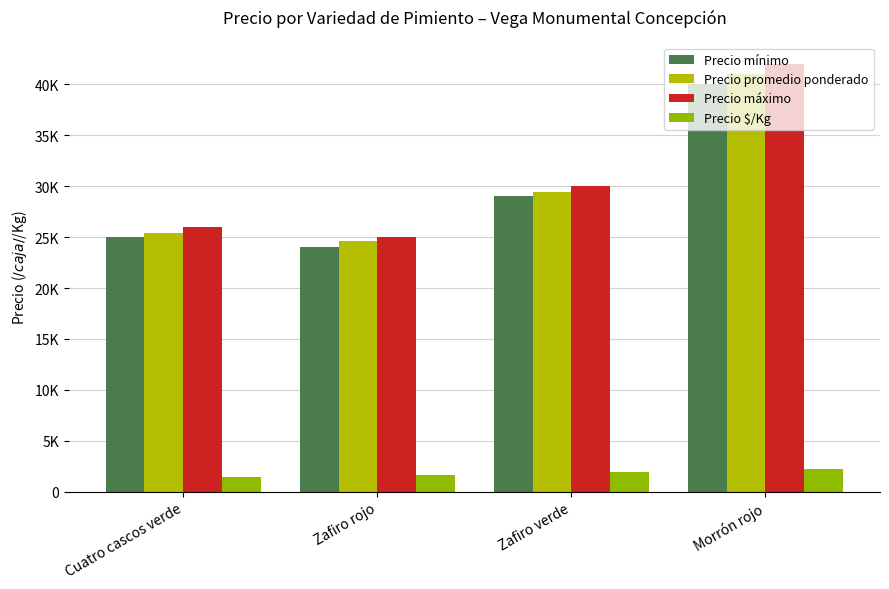

Rank the series at Cuatro cascos verde from lowest to highest value.

Precio $/Kg, Precio mínimo, Precio promedio ponderado, Precio máximo